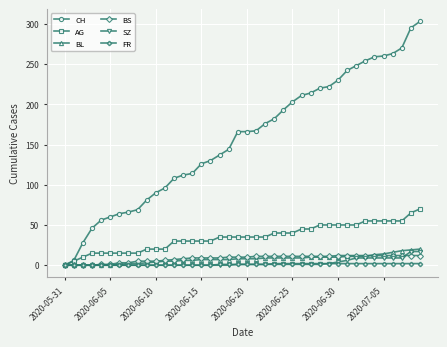

Which series has the largest total across all categories?

CH